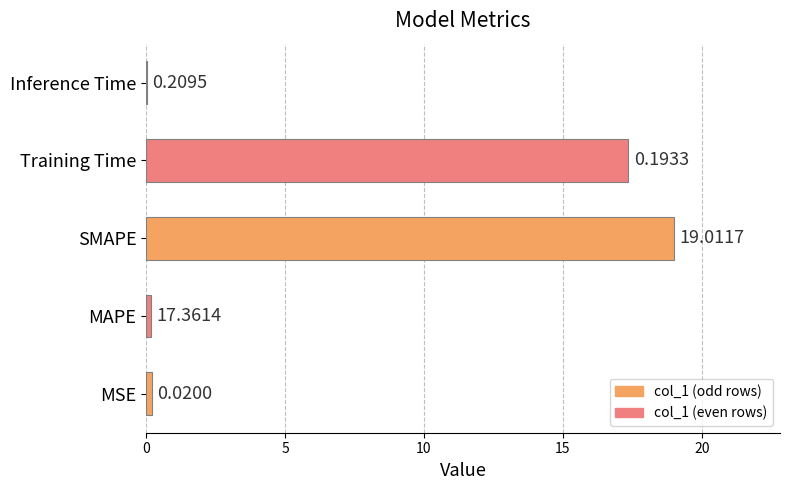

Which category has the highest value across all series?

SMAPE